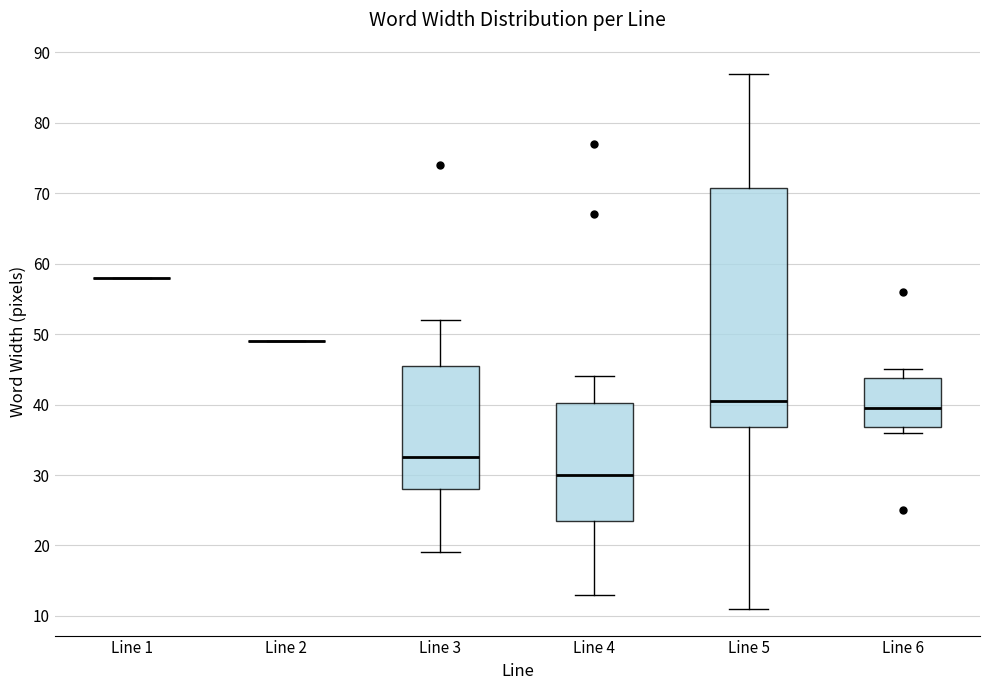

Where does the median line of the box for Line 3 sit on the y-axis? The values are not printed on the chart, so give them approximately, as read against the axis.

33